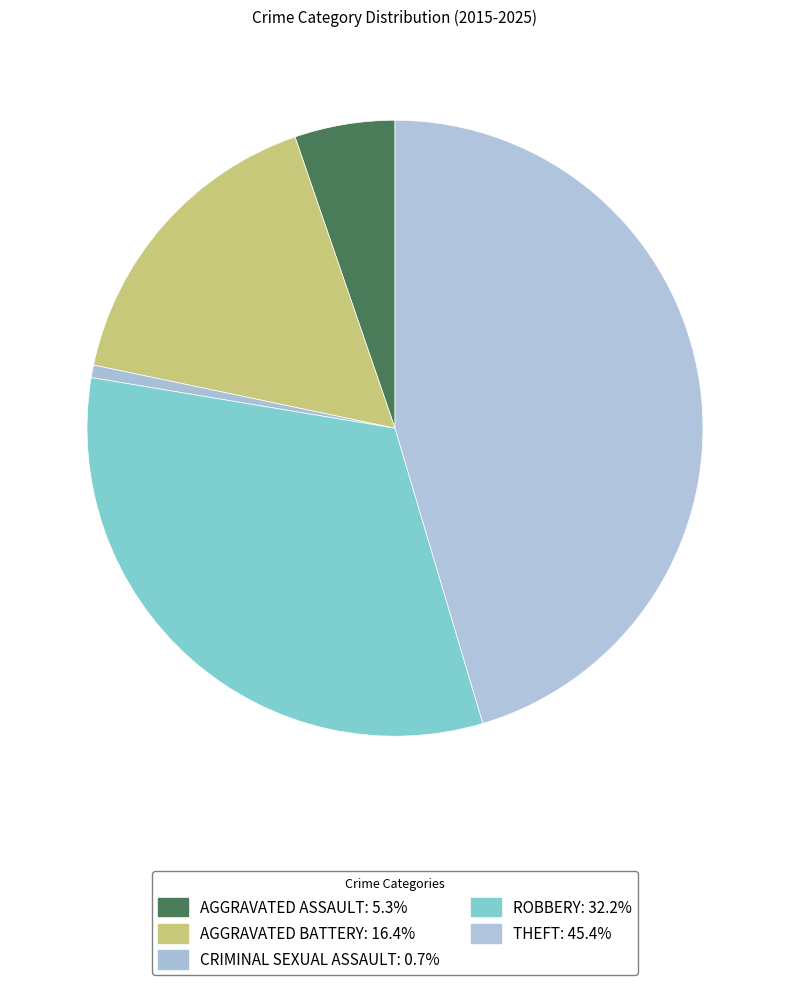

What is the smallest slice in the pie chart?

Criminal Sexual Assault